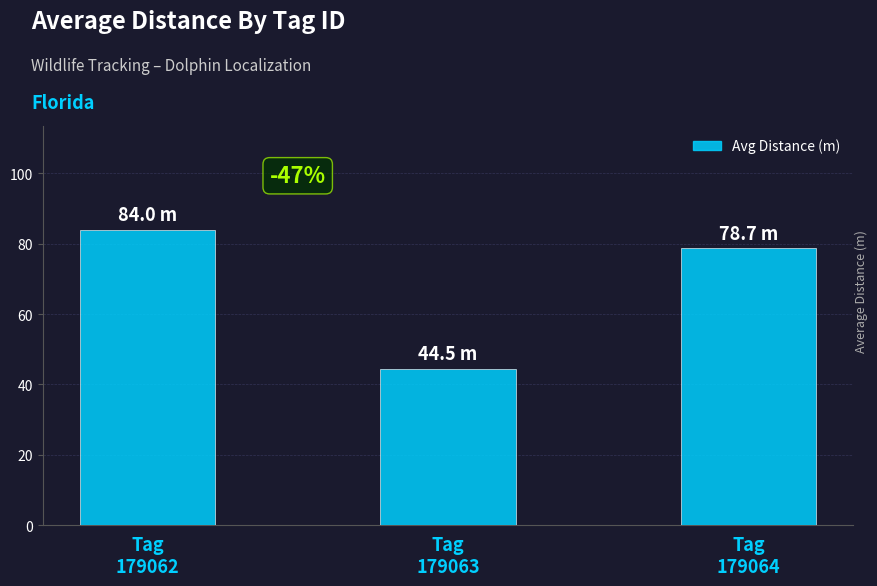

Reading left to right, what are all the values shown in this chart?

84.0	44.5	78.7